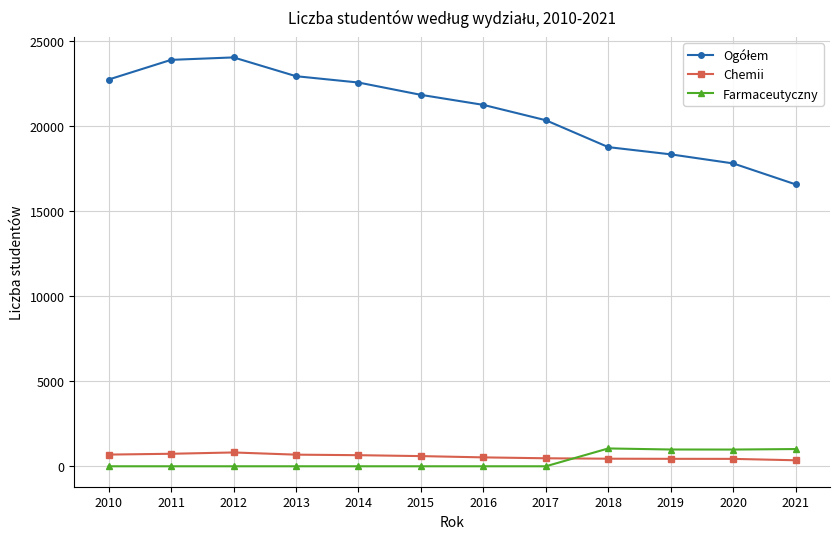

What is the total value across all series at 2010?

23413